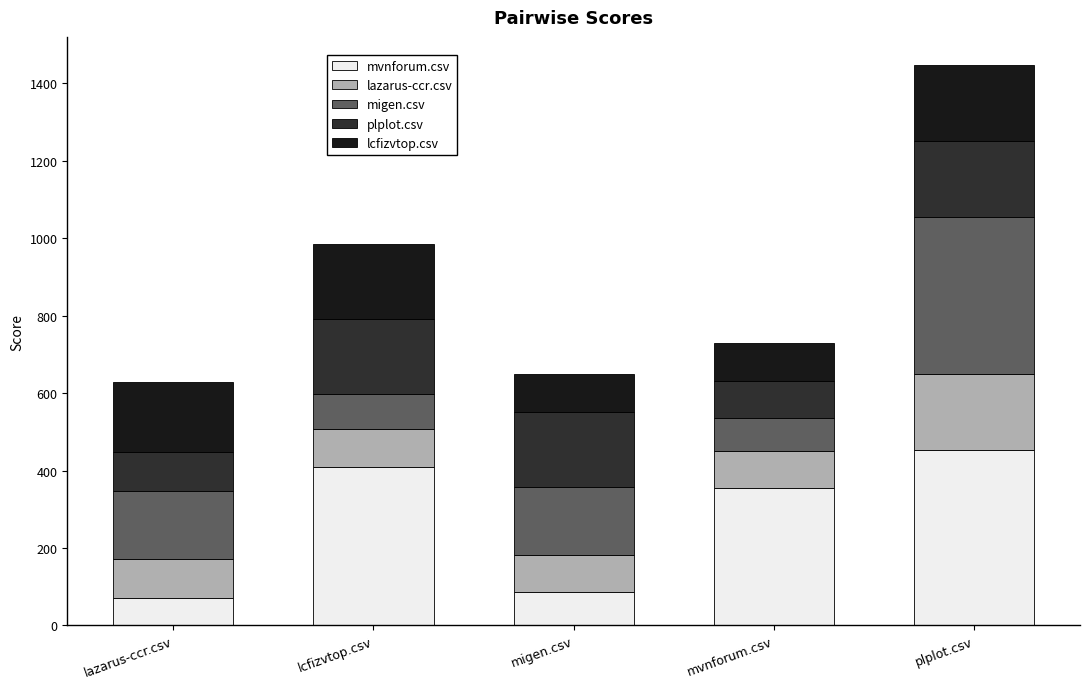

What is the sum of all mvnforum.csv values?

1376.5